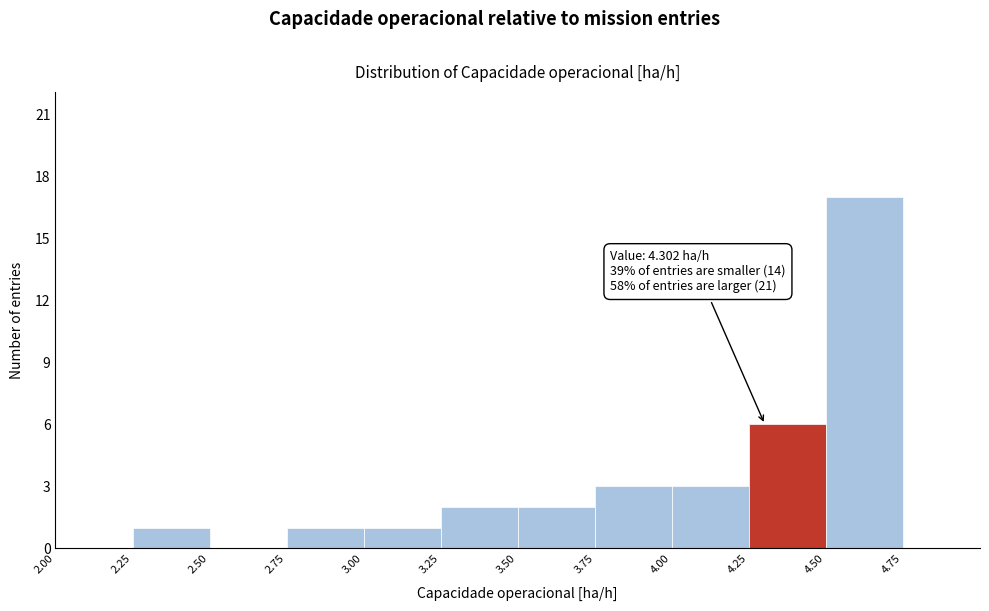

Over which range of the x-axis is the bar tallest?

4.50 to 4.75